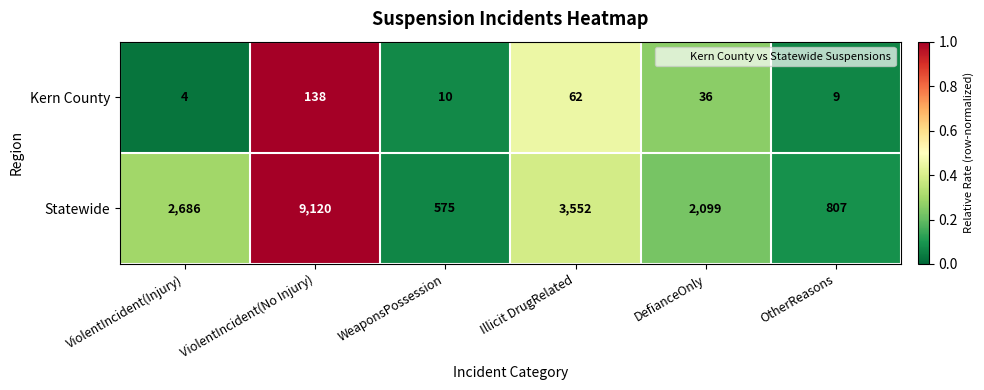

What is the sum of the Statewide values at ViolentIncident(No Injury) and DefianceOnly?

11219